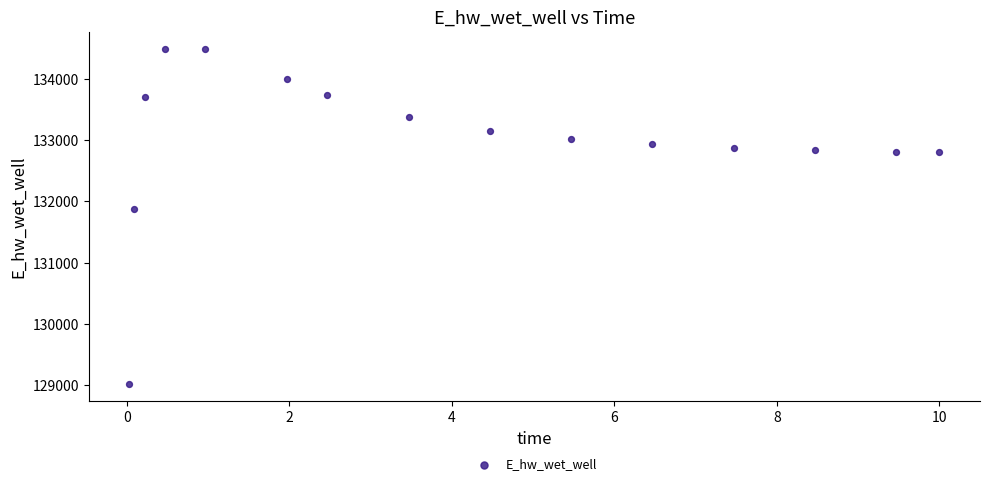

What Y value in the scatter plot is closest to 131755?

131873.9